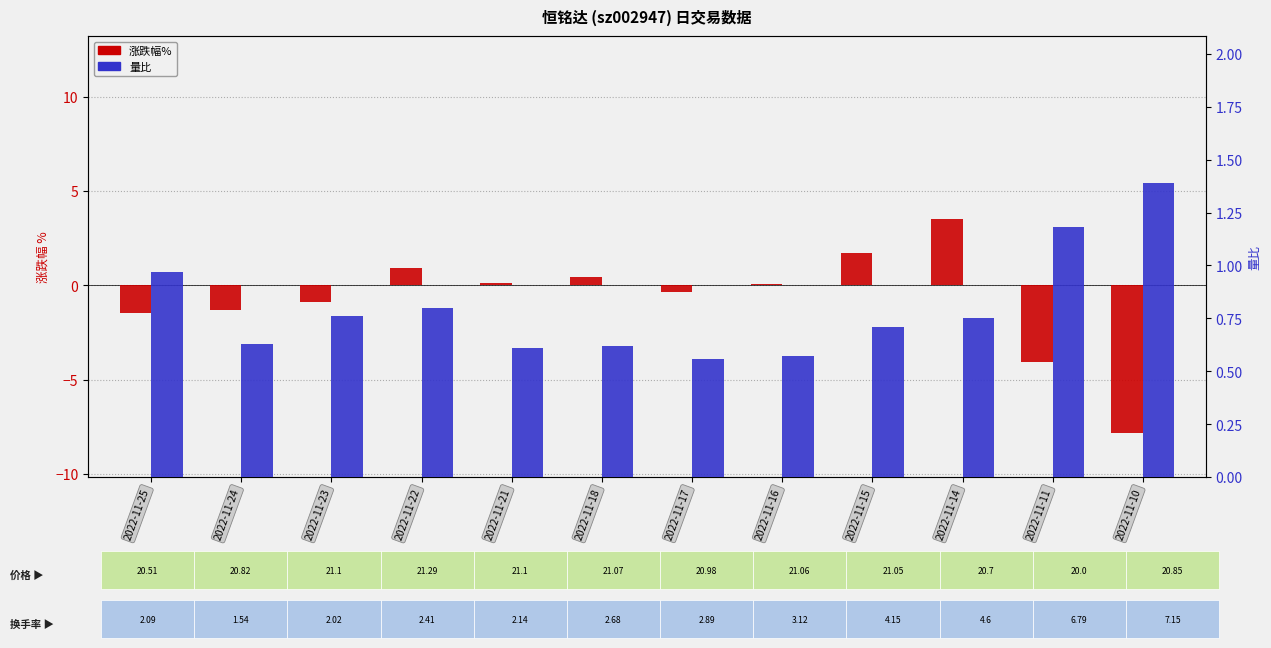

The 涨跌幅% series shows 1.6 at 2022-11-22. True or false?

False